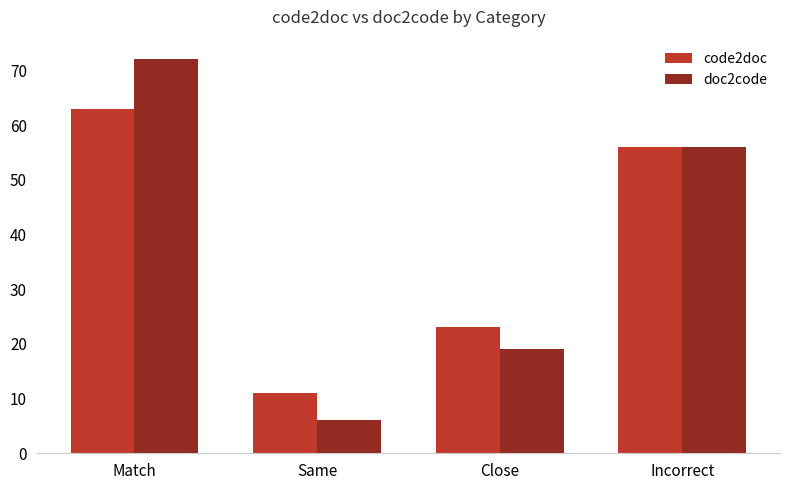

Is it true that code2doc equals 11 at Same?

True